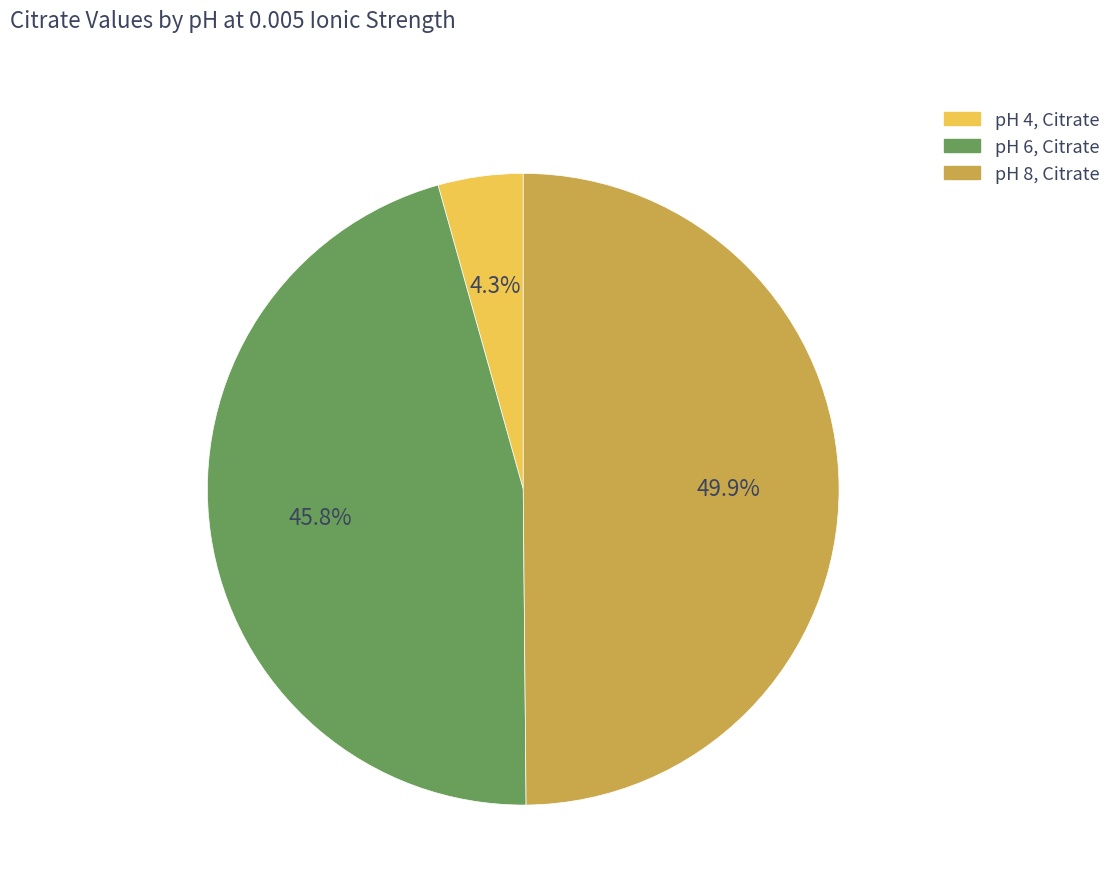

What percentage is the pH 8, Citrate slice, to the nearest percent?

50%